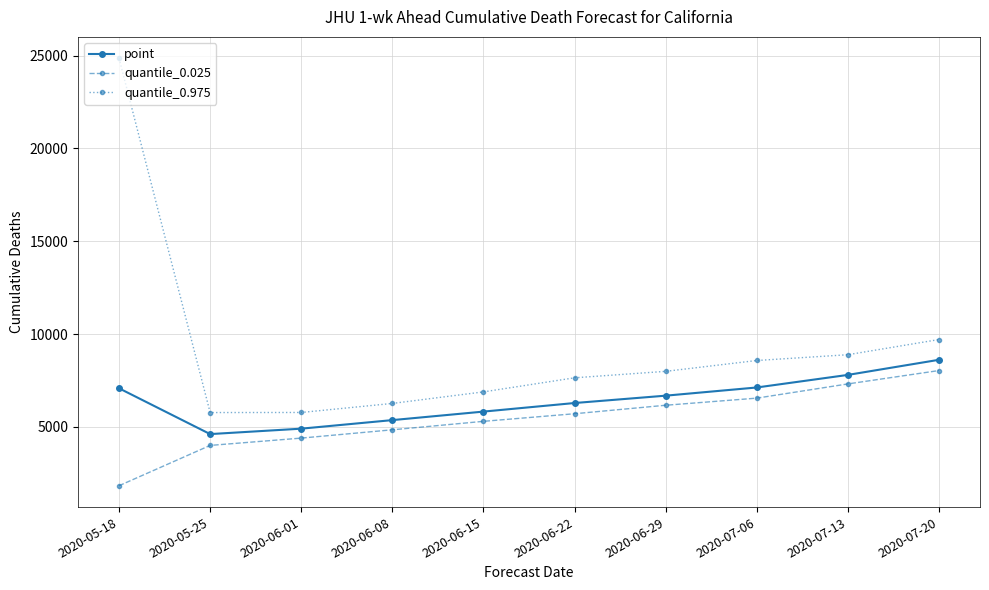

Which series has the largest range (max minus min)?

quantile_0.975